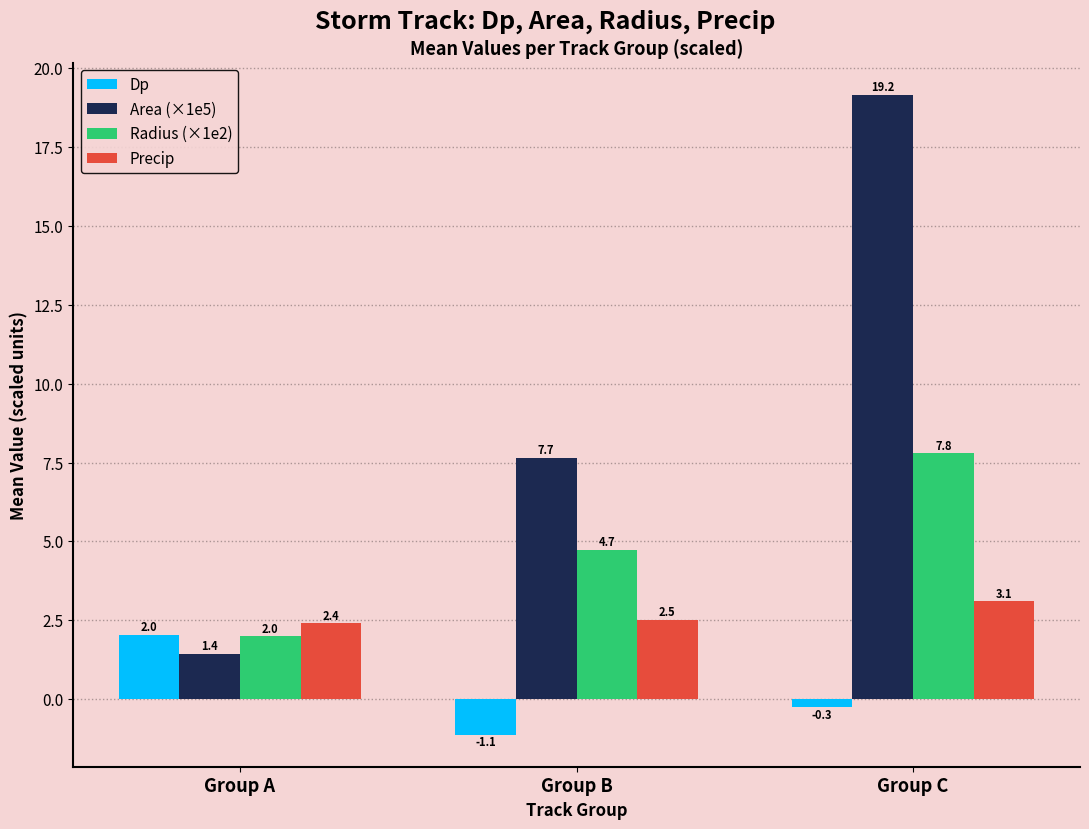

What is the approximate value of Radius (×1e2) at Group B?

4.7